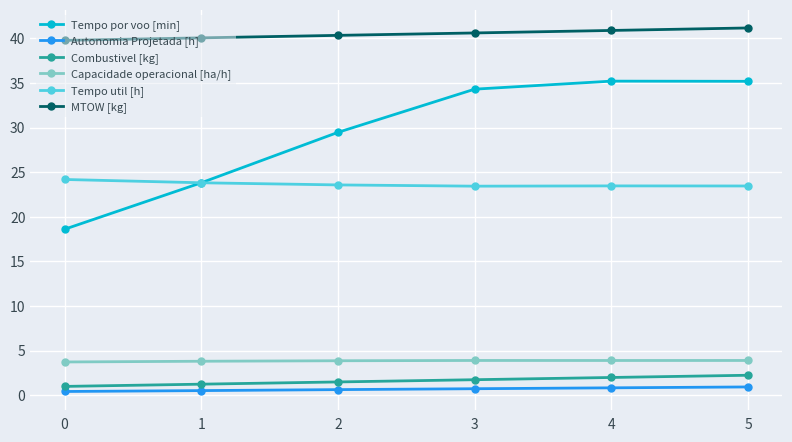

Is the value of Tempo util [h] at 4 greater than the value of Capacidade operacional [ha/h] at 0?

Yes